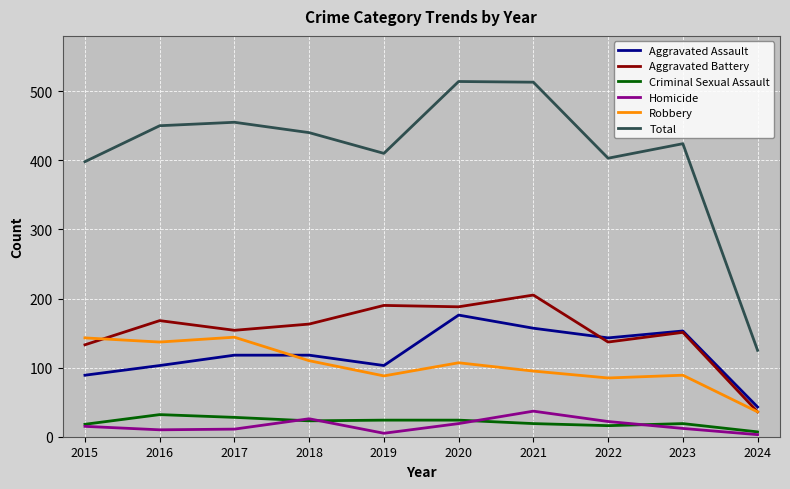

The Robbery series shows 95 at 2021. True or false?

True